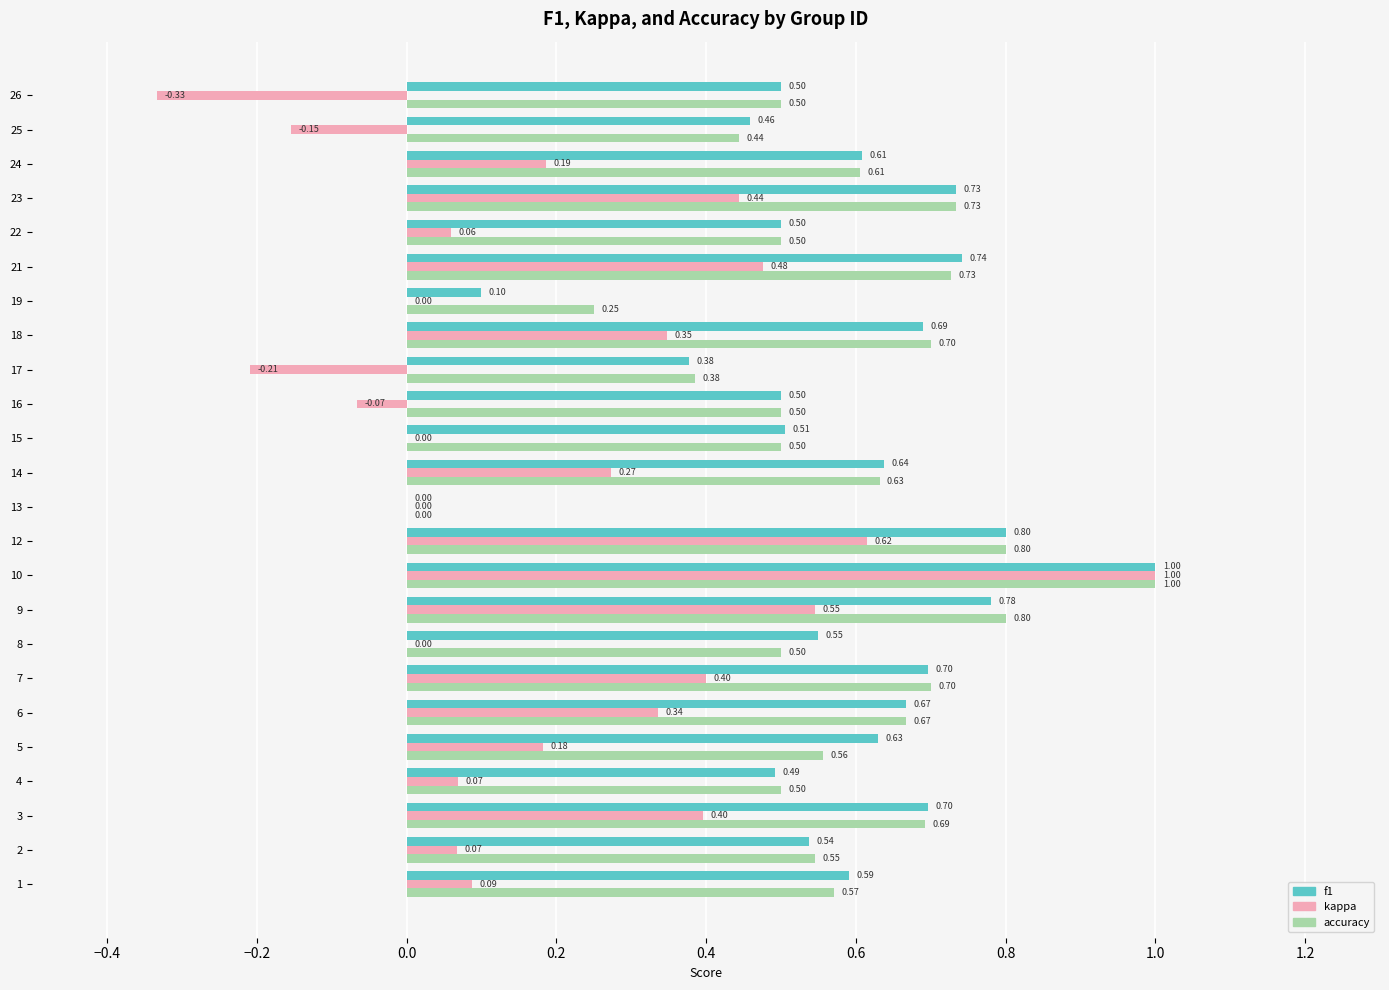

Count the number of data series in this chart.

3